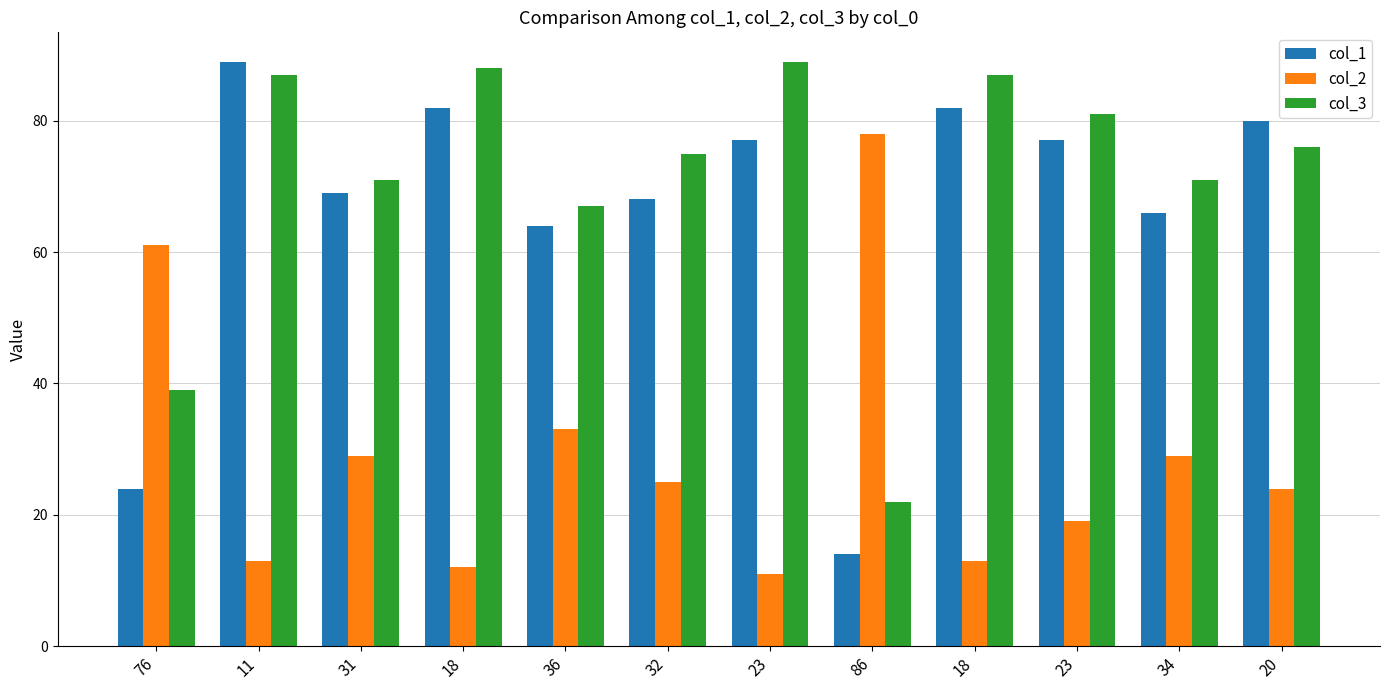

How many values in the col_1 series are below 77?

6